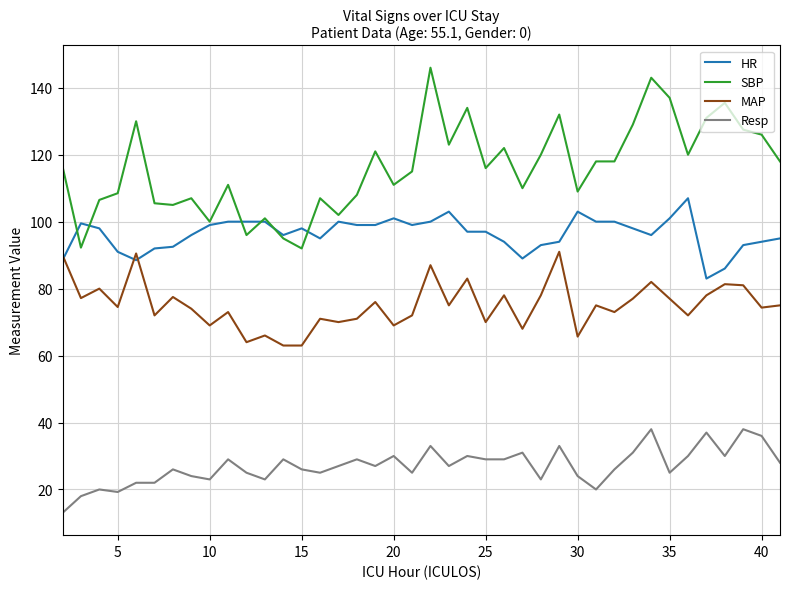

Rank the series by their maximum value, from lowest to highest.

Resp, MAP, HR, SBP